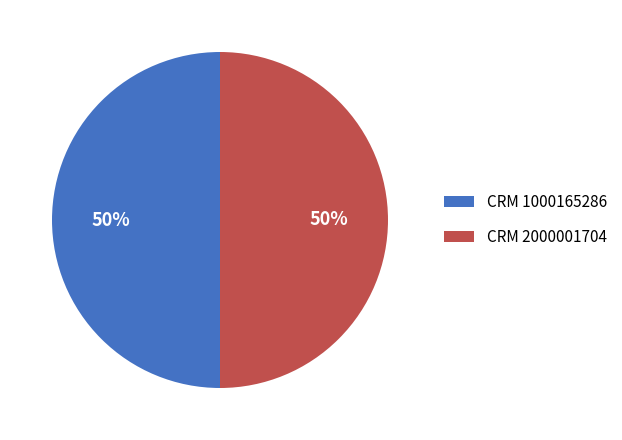

Approximately how many times larger is the value at CRM 1000165286 compared to CRM 2000001704?

1.0